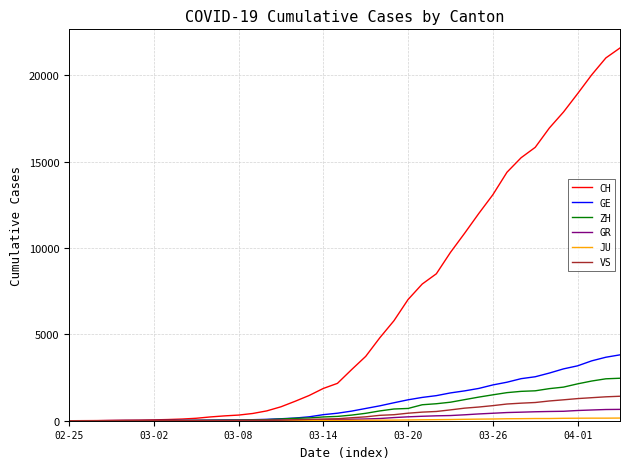

What is the maximum value for GE?

3816